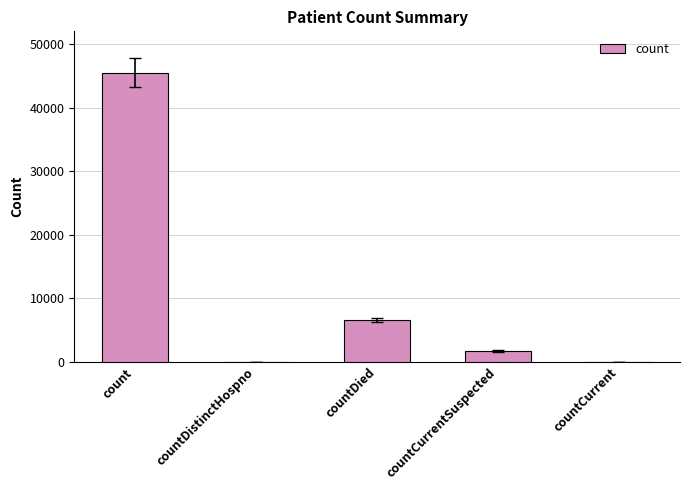

What is the approximate value at count, to the nearest 50?

45500